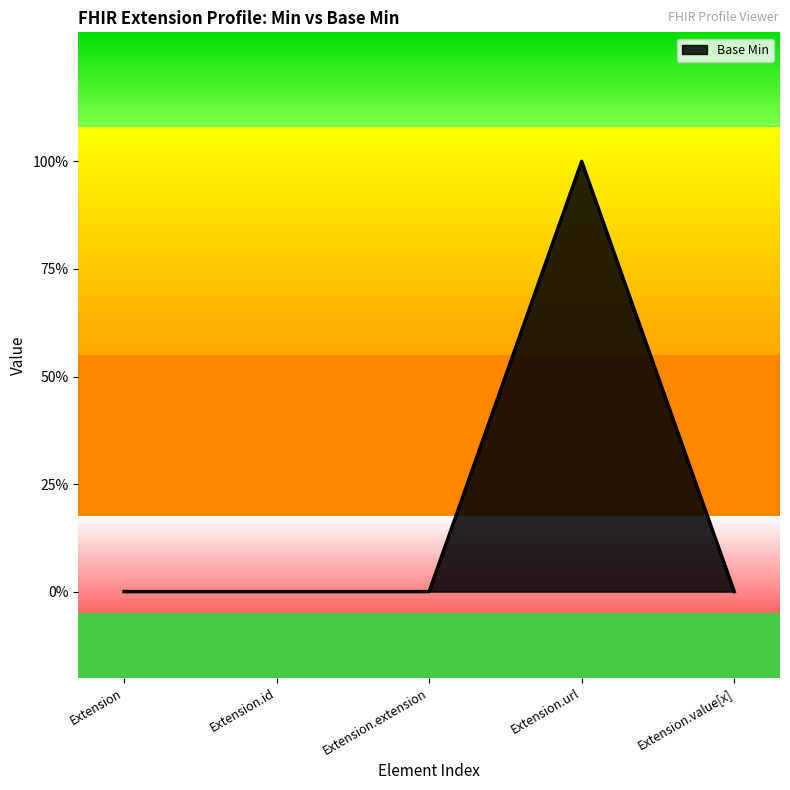

Does the chart display data point markers on the line(s)?

No